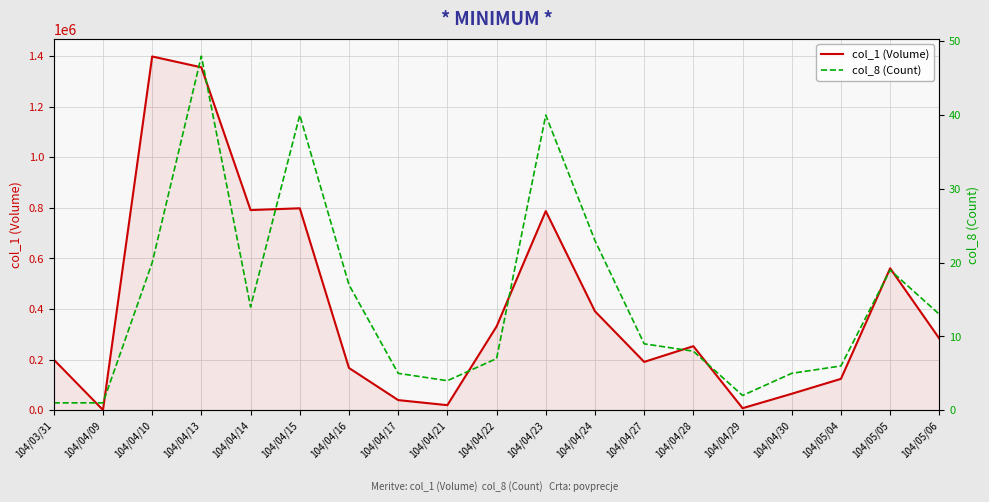

The value of col_1 (Volume) at 104/04/13 is 1957305. True or false?

False